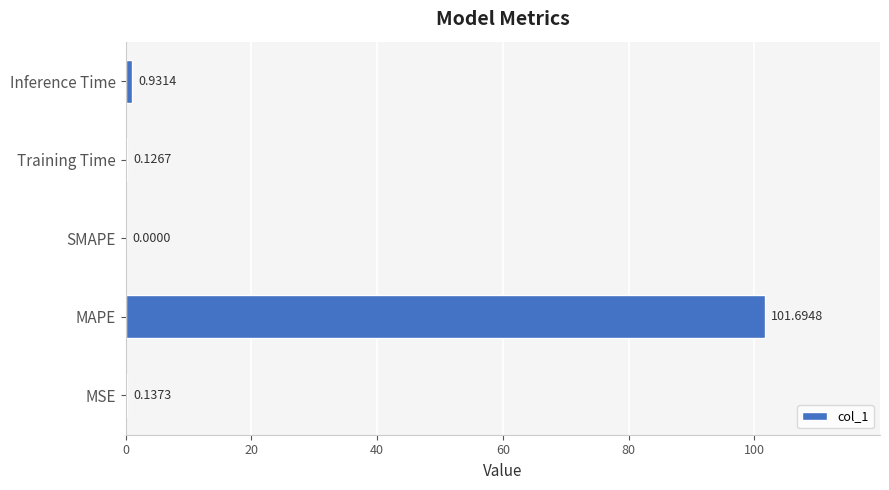

At which category does the chart reach its peak across all series?

MAPE